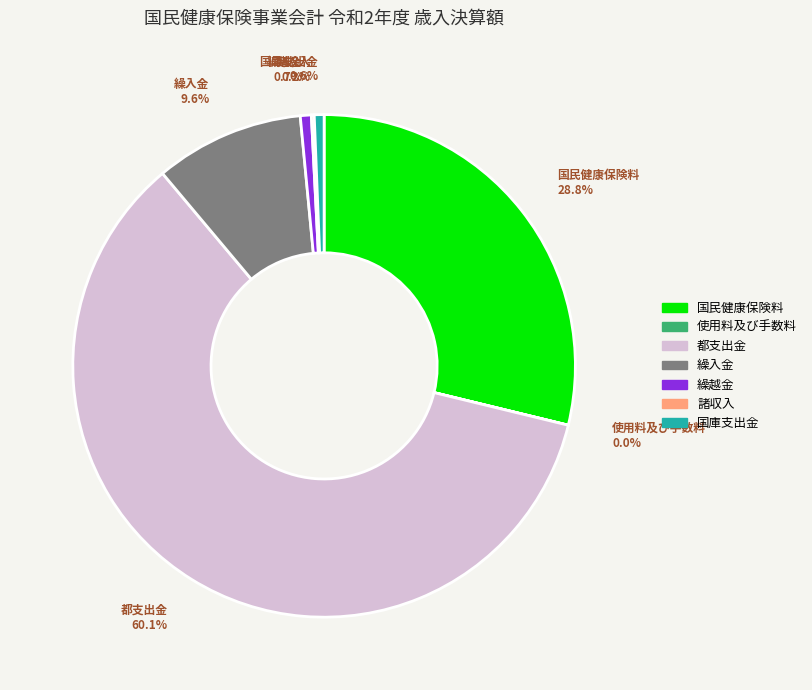

Which slice is the largest?

都支出金